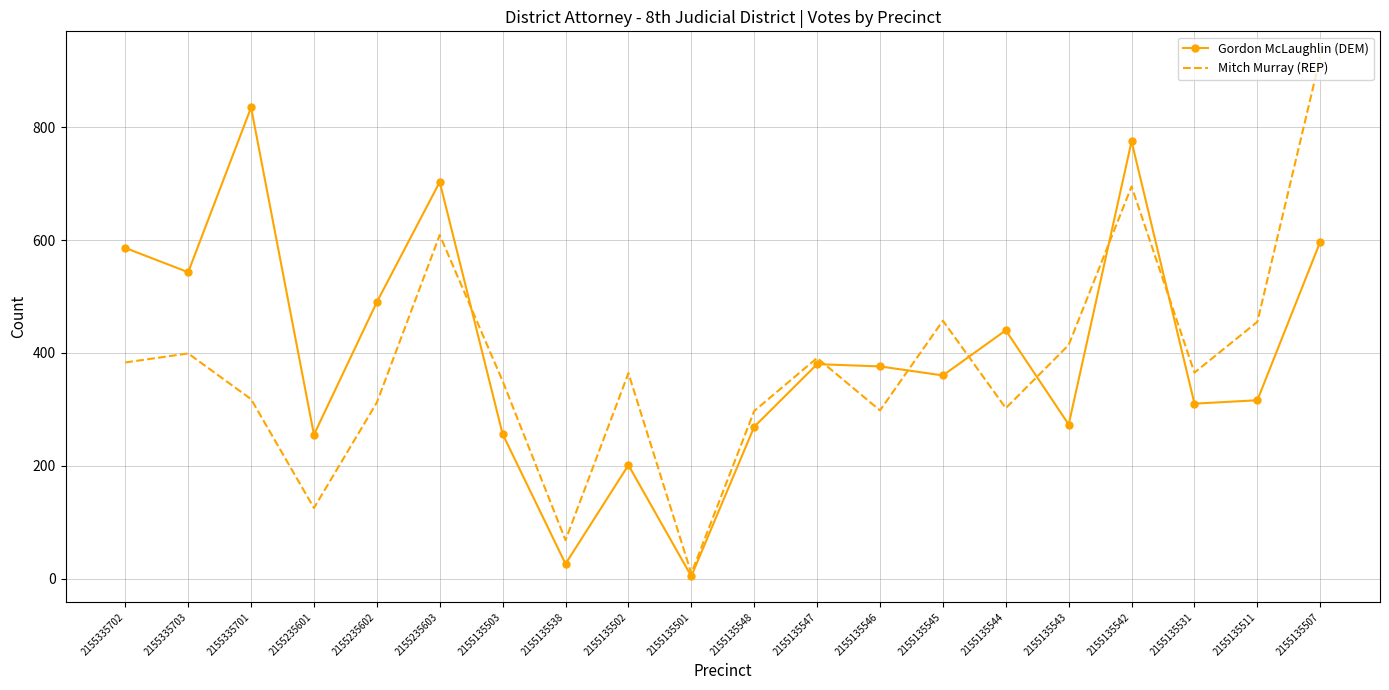

Which series has the largest range (max minus min)?

Mitch Murray (REP)